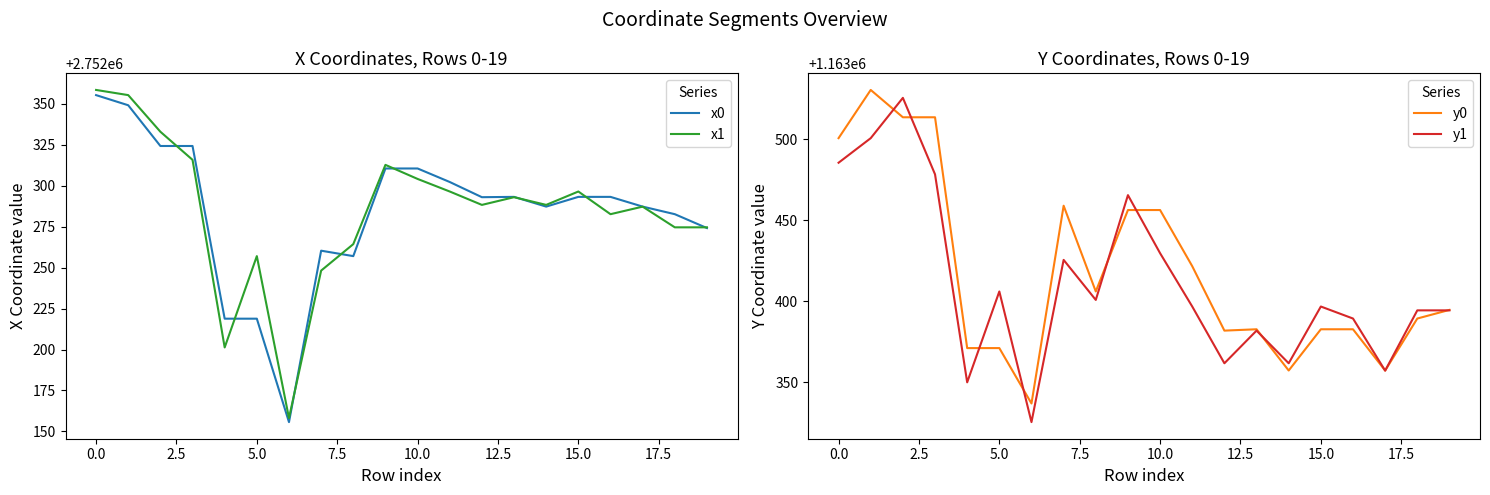

What is the sum of all y1 values?

23268228.5